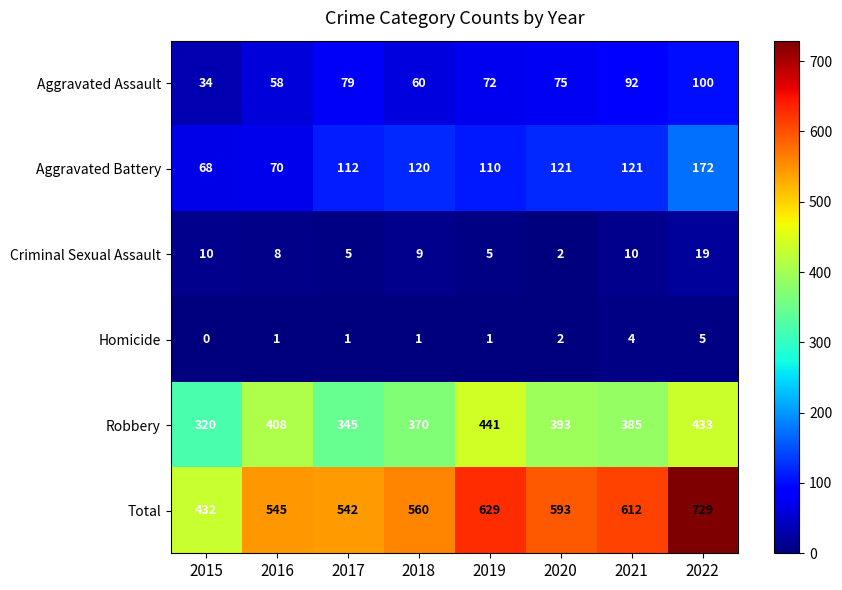

What is the difference between the maximum and minimum values in the Criminal Sexual Assault series?

17